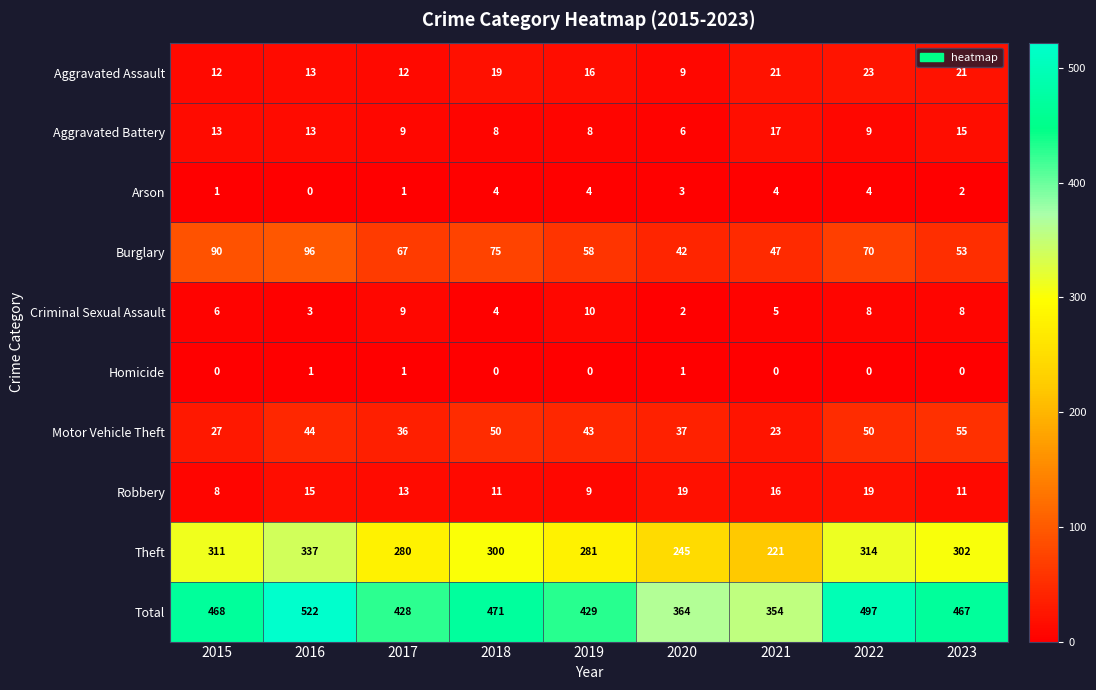

What is the greatest value displayed?

522